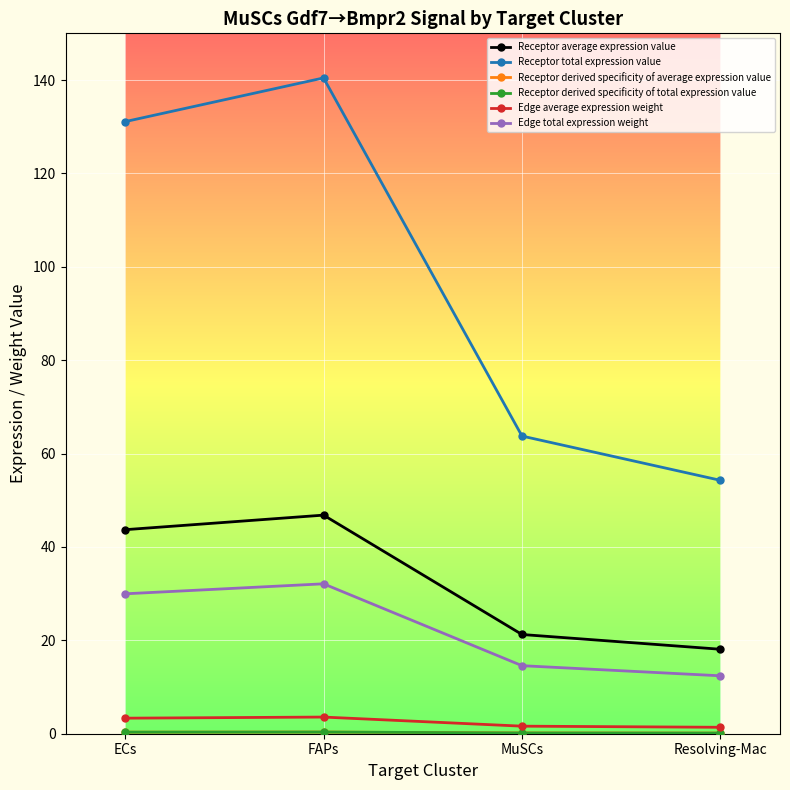

At which category does the chart reach its minimum across all series?

Resolving-Mac